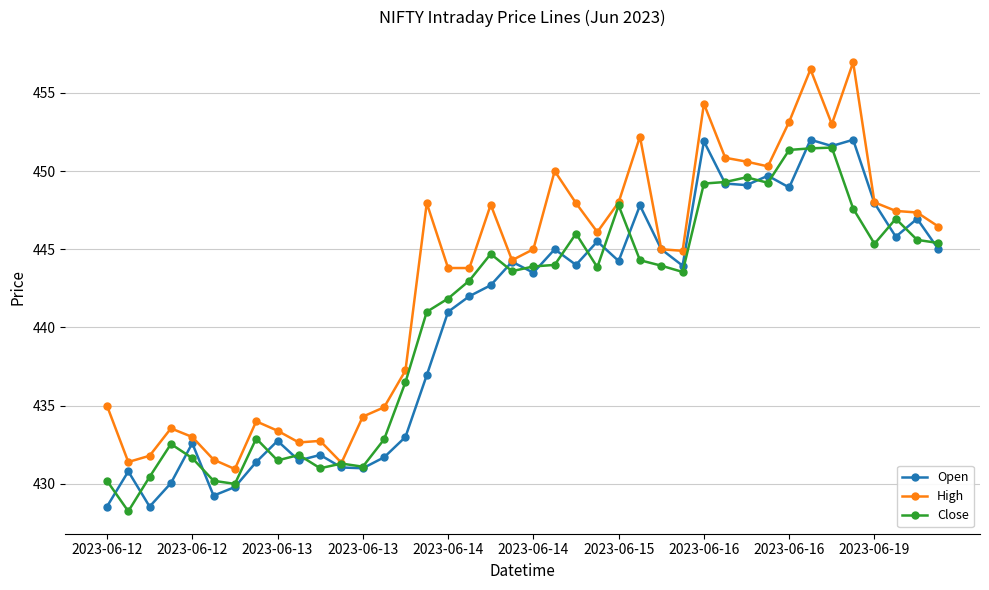

Rank the series by their maximum value, from highest to lowest.

High, Open, Close